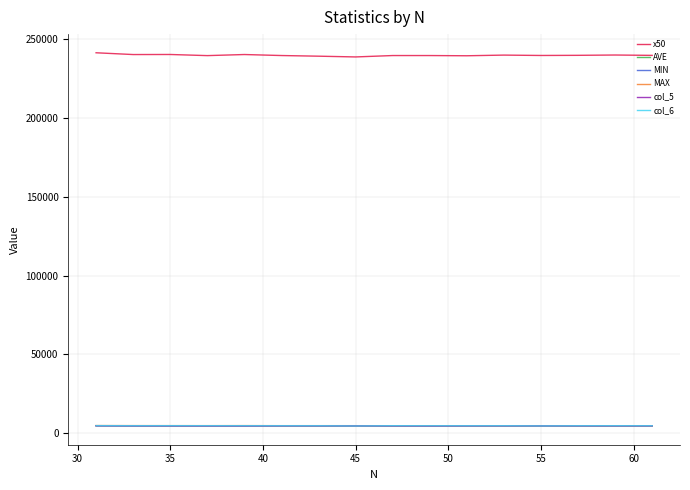

At how many categories does at least one series exceed 41358?

16